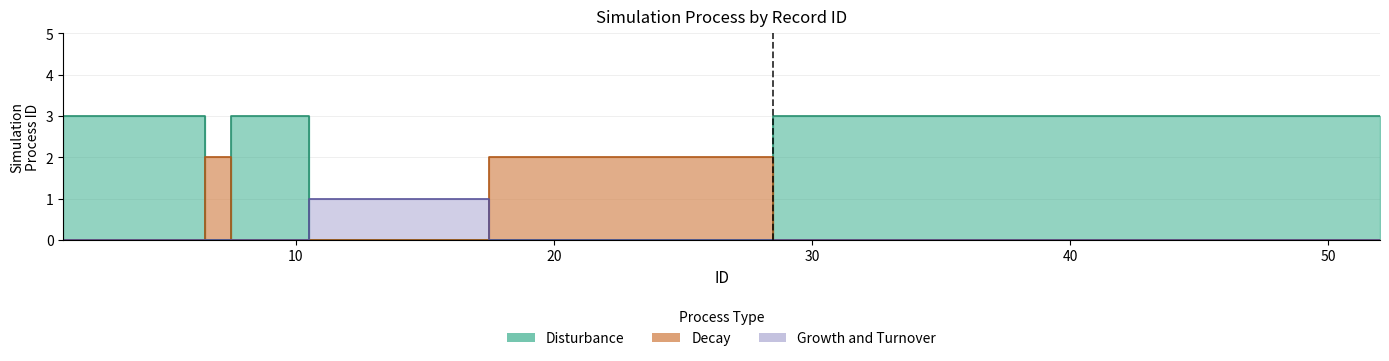

What is the sum of the Disturbance values at 1 and 8?

6